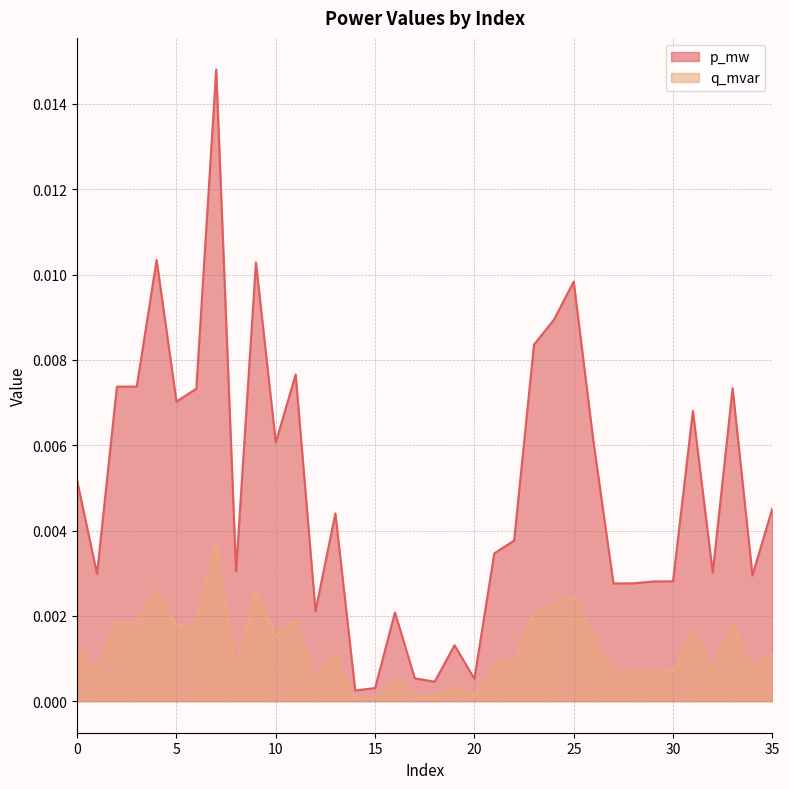

Which has a higher value, 23 or 15?

23